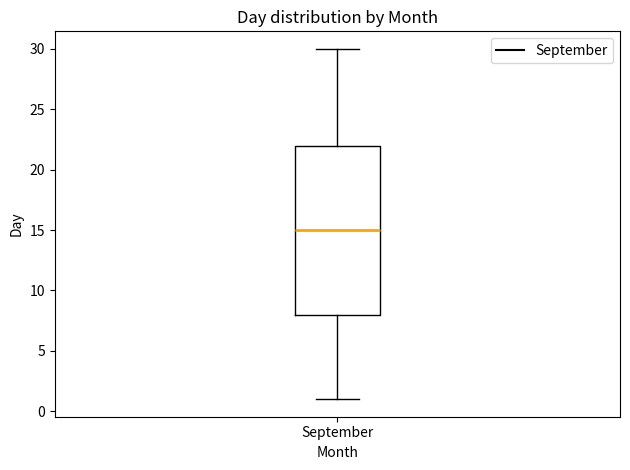

Where is the lower edge of the box for September on the y-axis? The values are not printed on the chart, so give them approximately, as read against the axis.

8